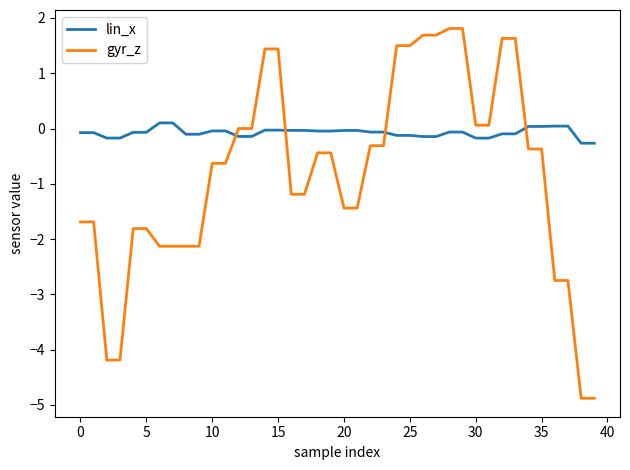

Which series has the largest total across all categories?

lin_x